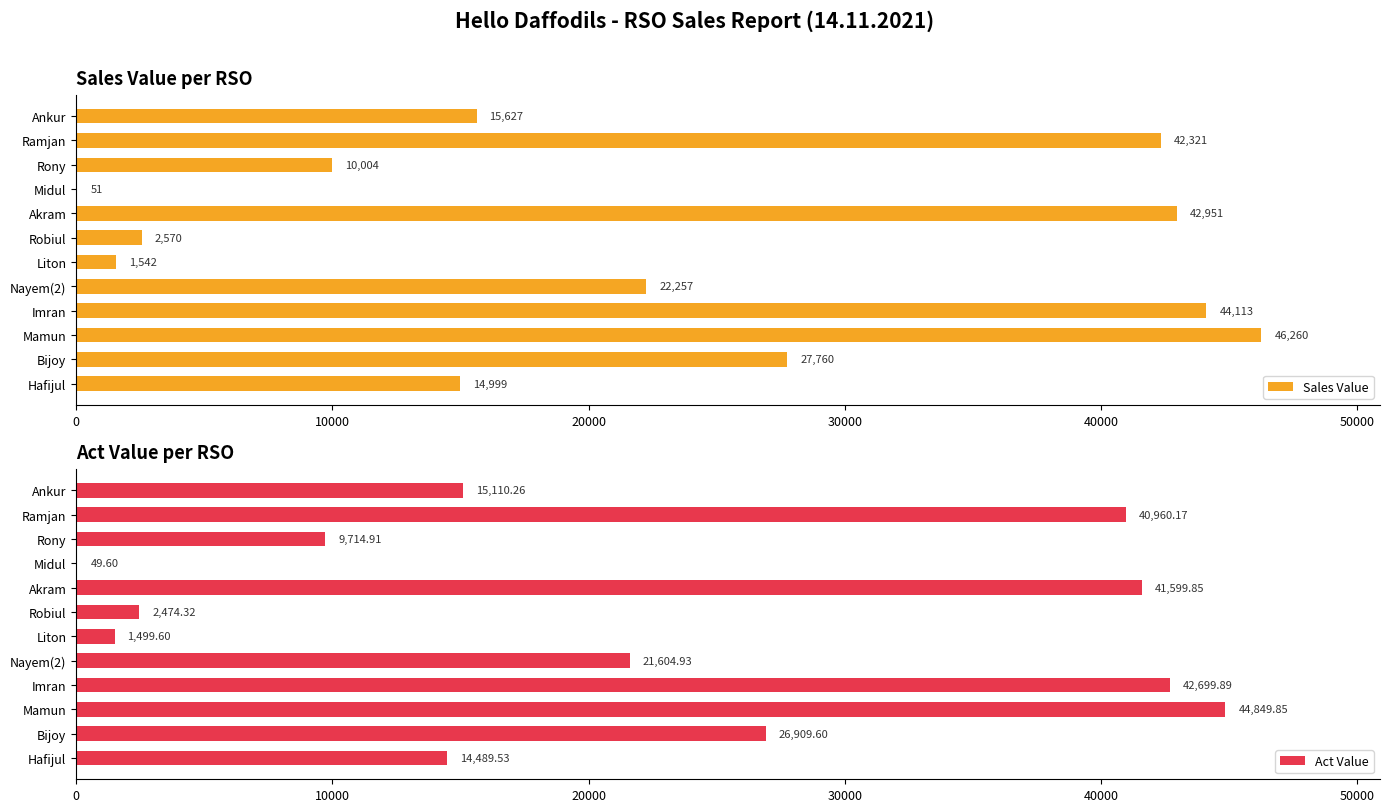

Rank the series by their maximum value, from highest to lowest.

Sales Value, Act Value